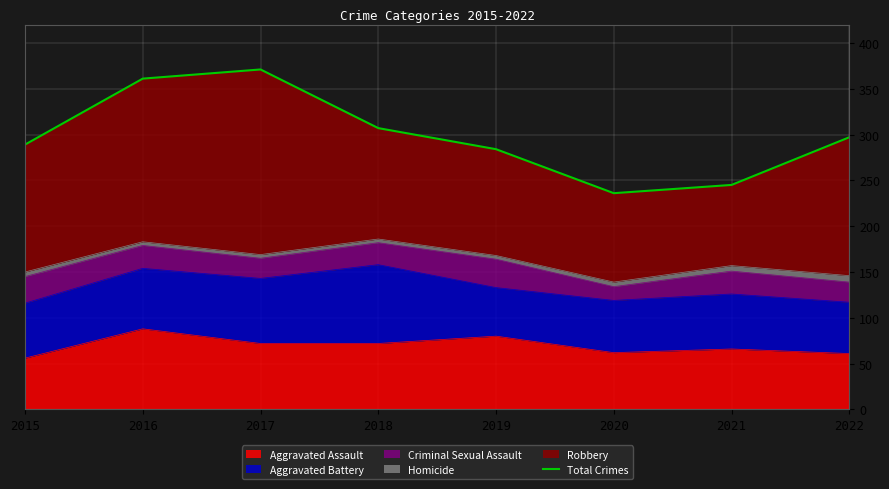

What is the change in value from 2017 to 2018?

-64